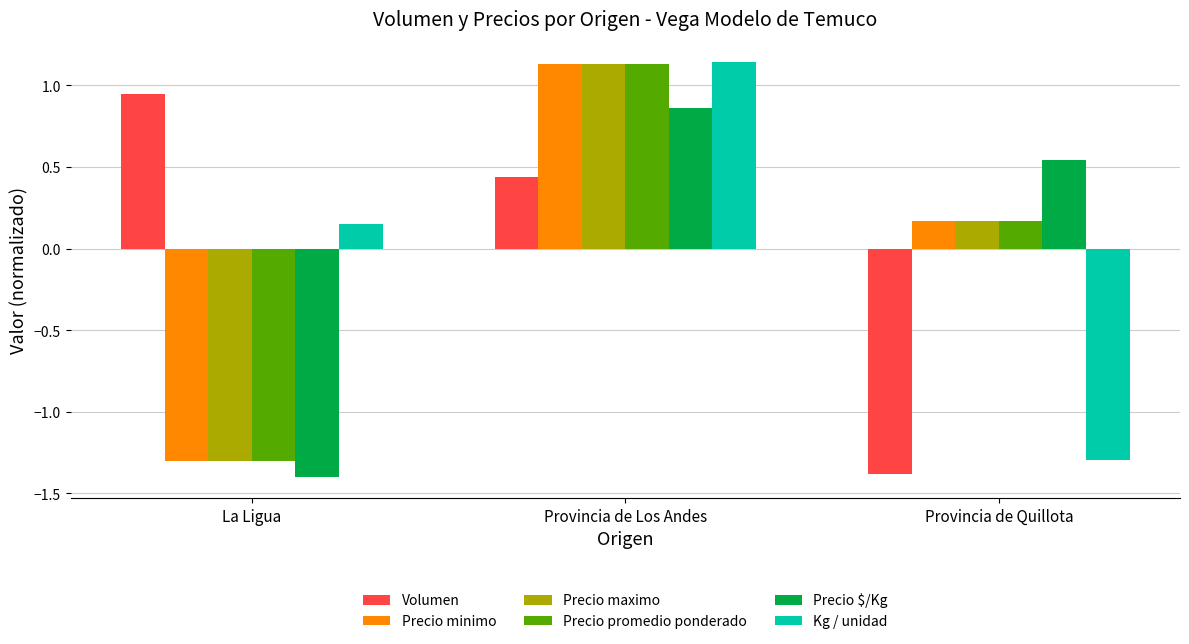

The Precio maximo series shows -1.3 at La Ligua. True or false?

True